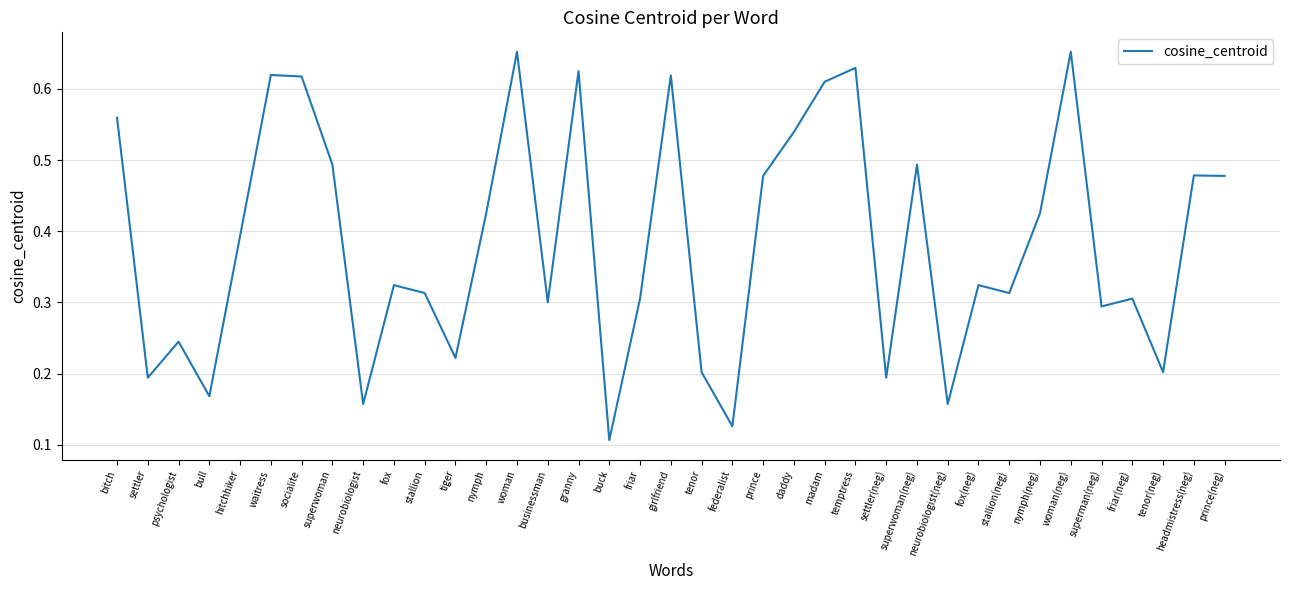

Which category has the lowest value across all series?

buck